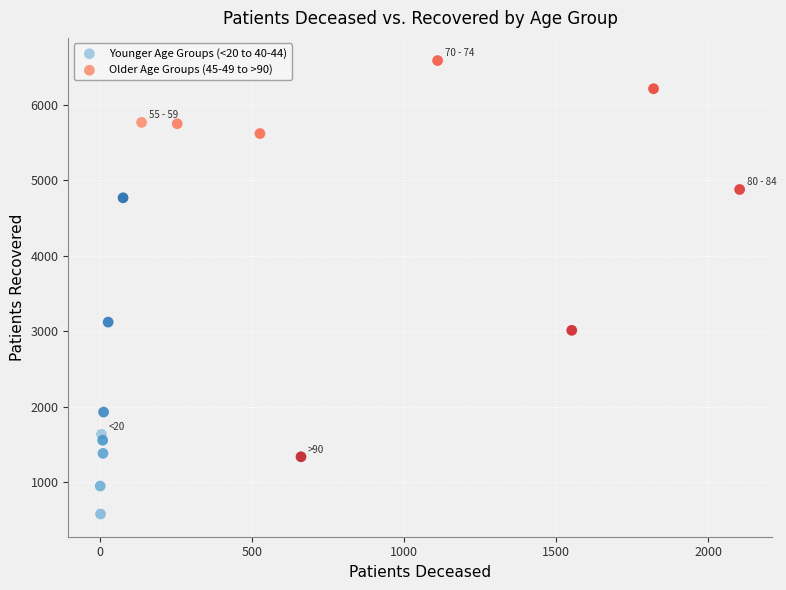

Which series has the widest spread of Y values?

Older Age Groups (45-49 to >90)